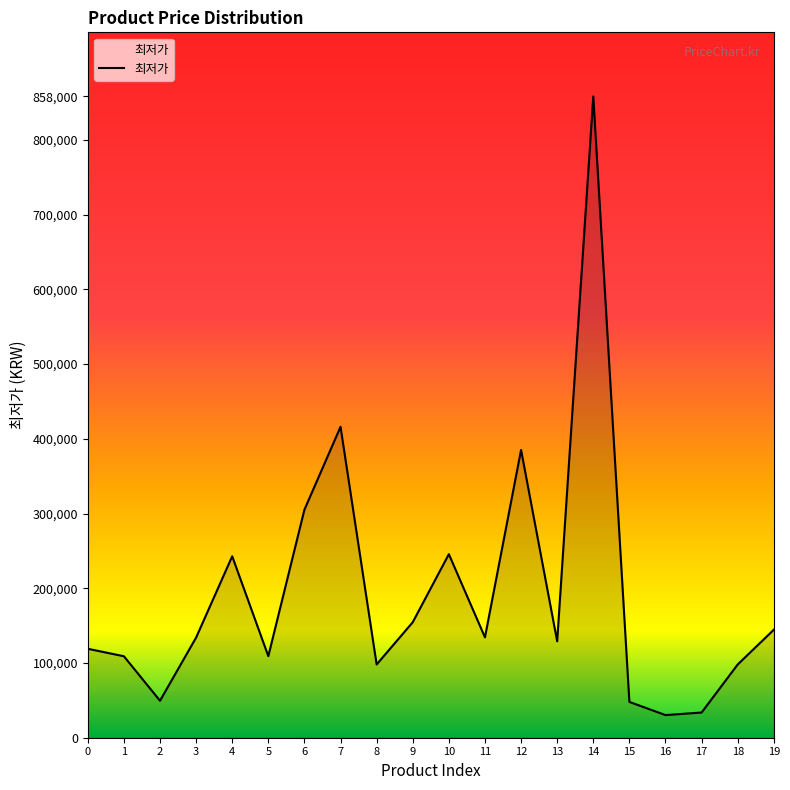

Where is the first local maximum?

4